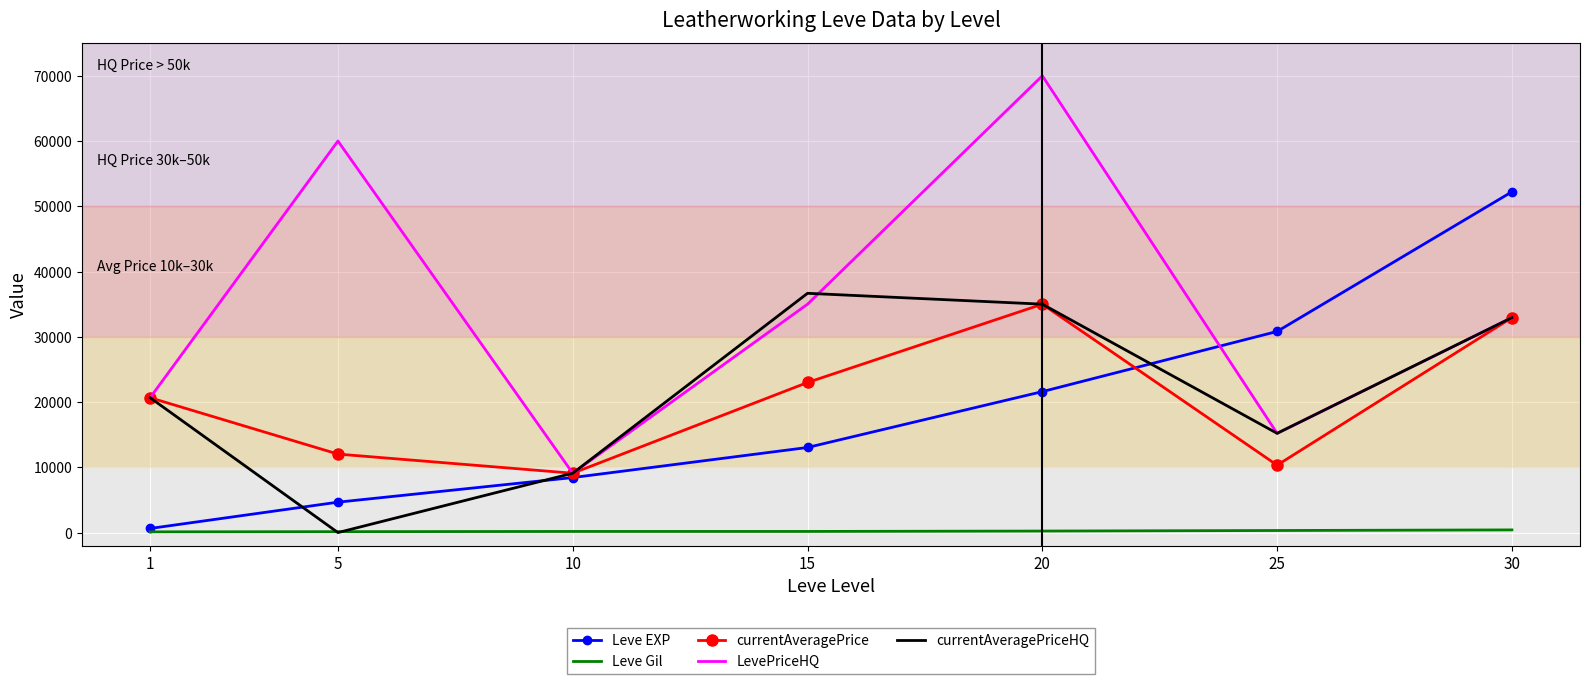

What is the spread (max minus min) of values at 5?

60000.0